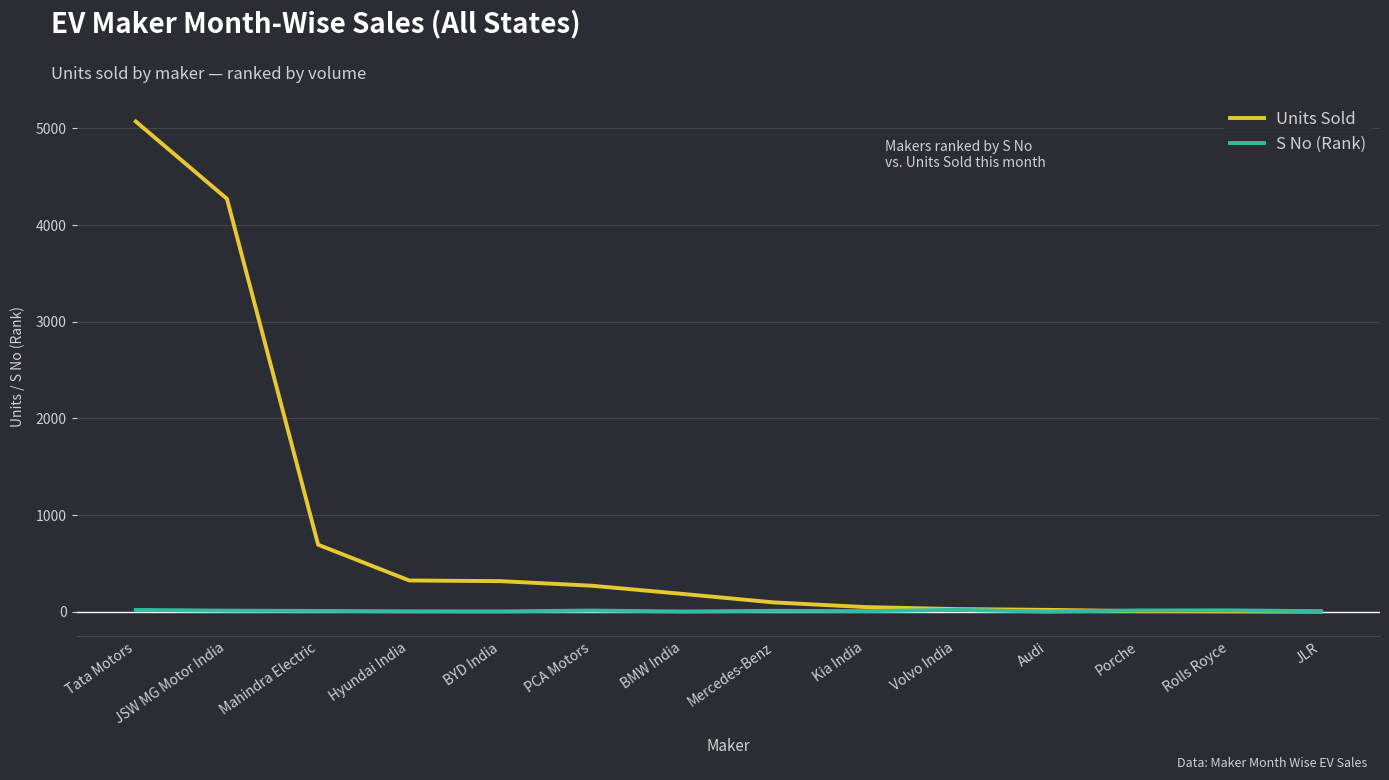

Which label corresponds to the largest value in the chart?

Tata Motors